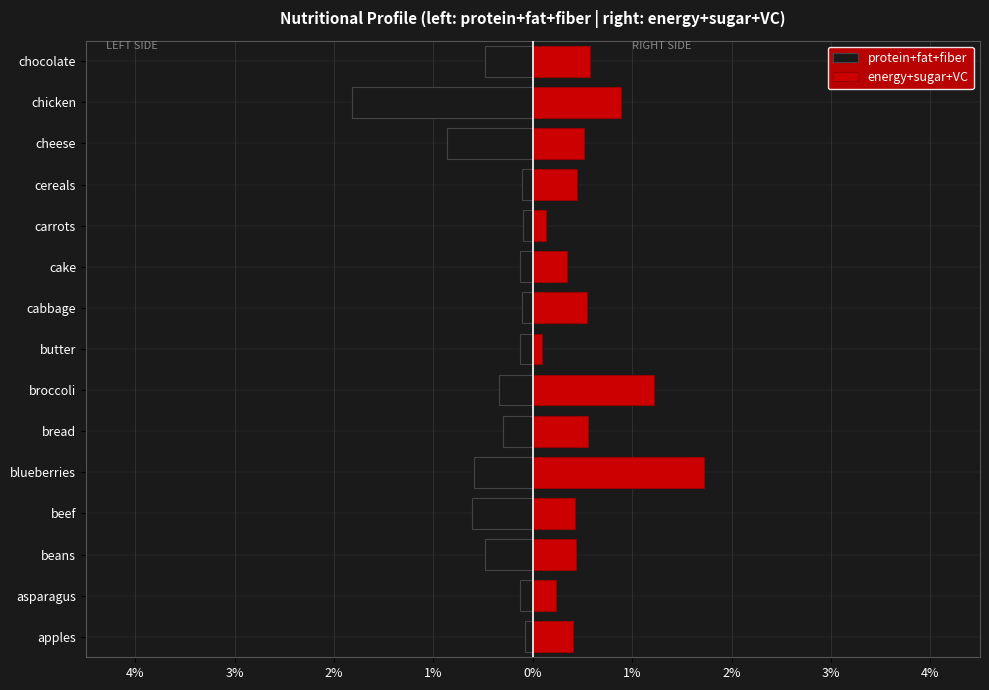

The protein+fat+fiber series shows -1.8 at chicken. True or false?

True